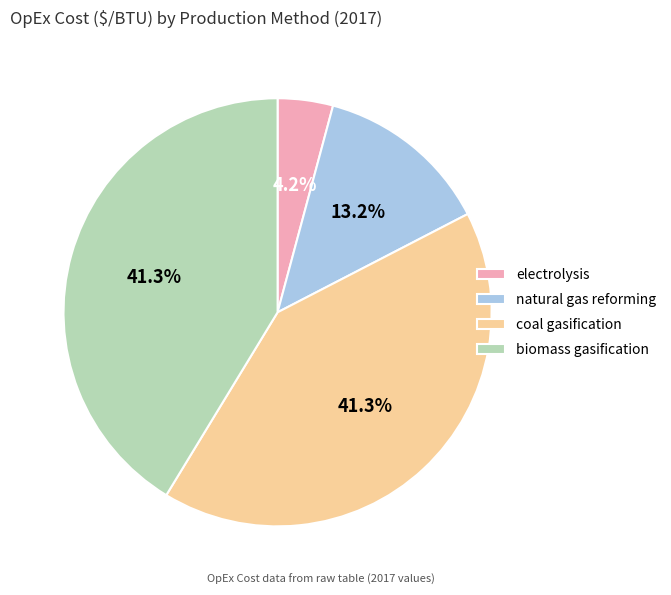

What percentage is NOT represented by biomass gasification?

58.7%